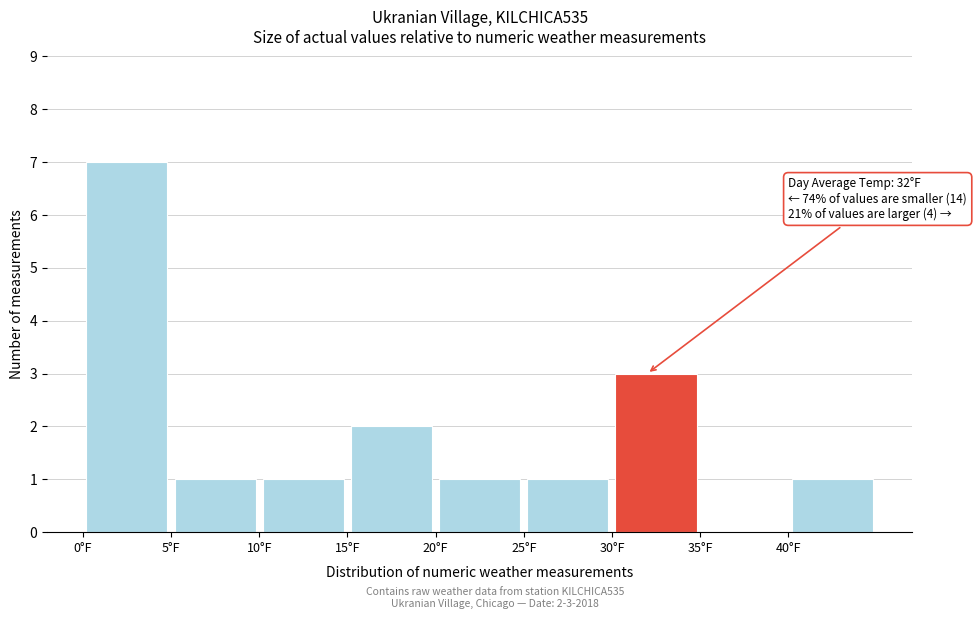

Over which range of the x-axis is the bar tallest?

0 to 5